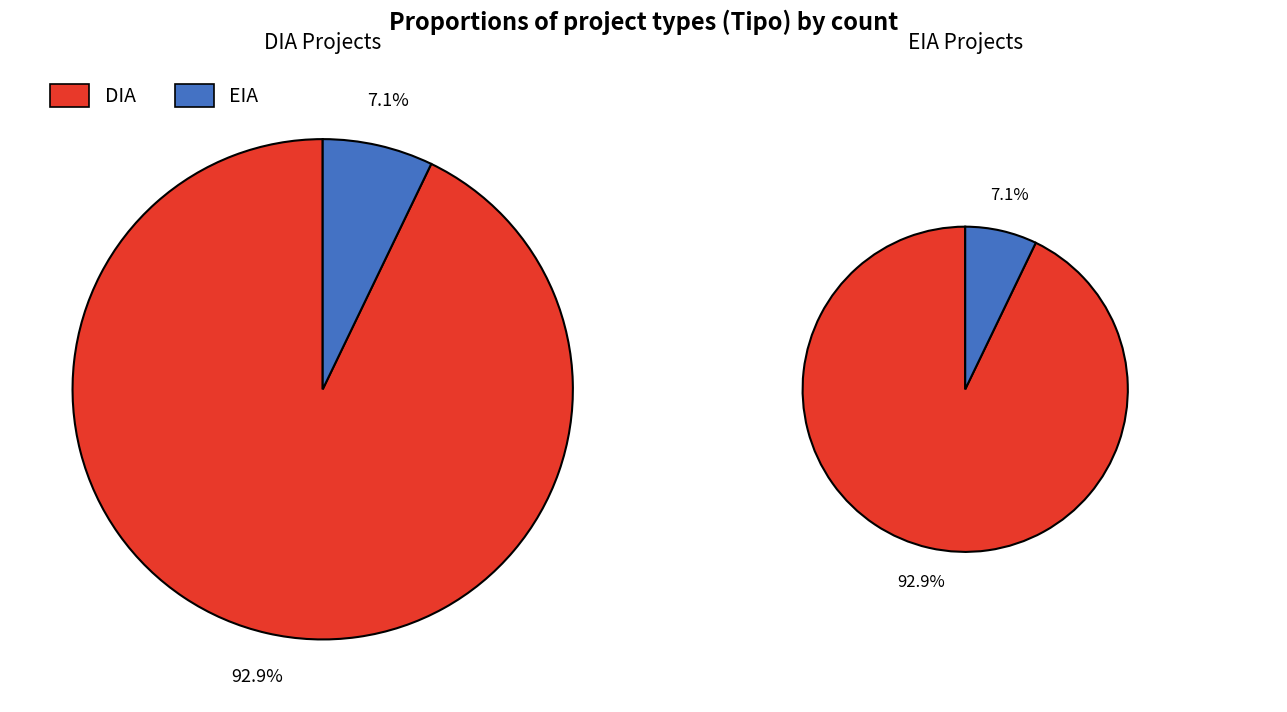

To the nearest percent, what is the average slice percentage?

50%